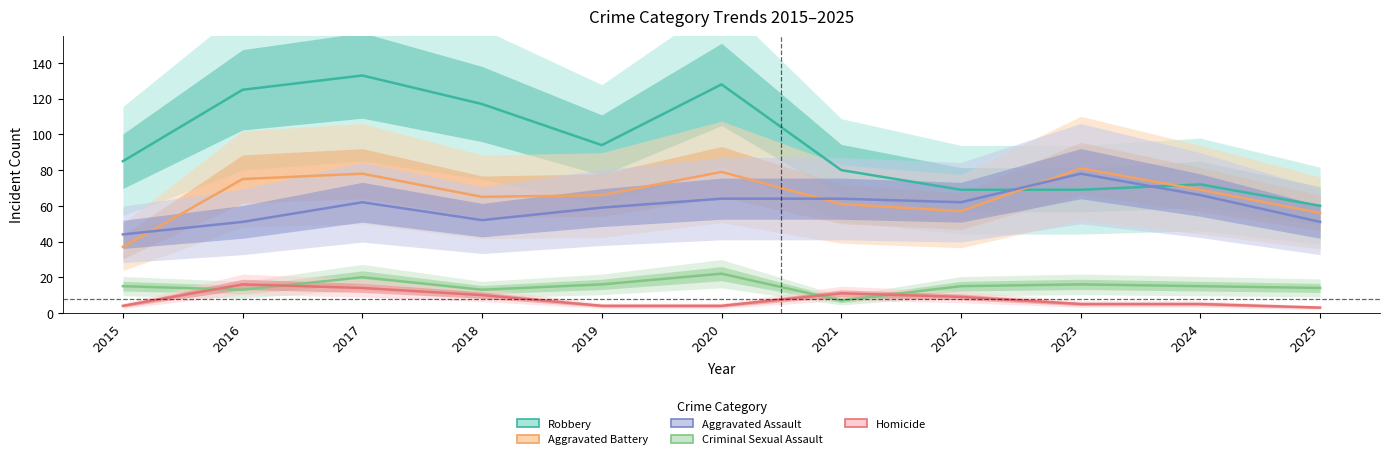

How many interior local peaks does the Aggravated Assault series have?

2